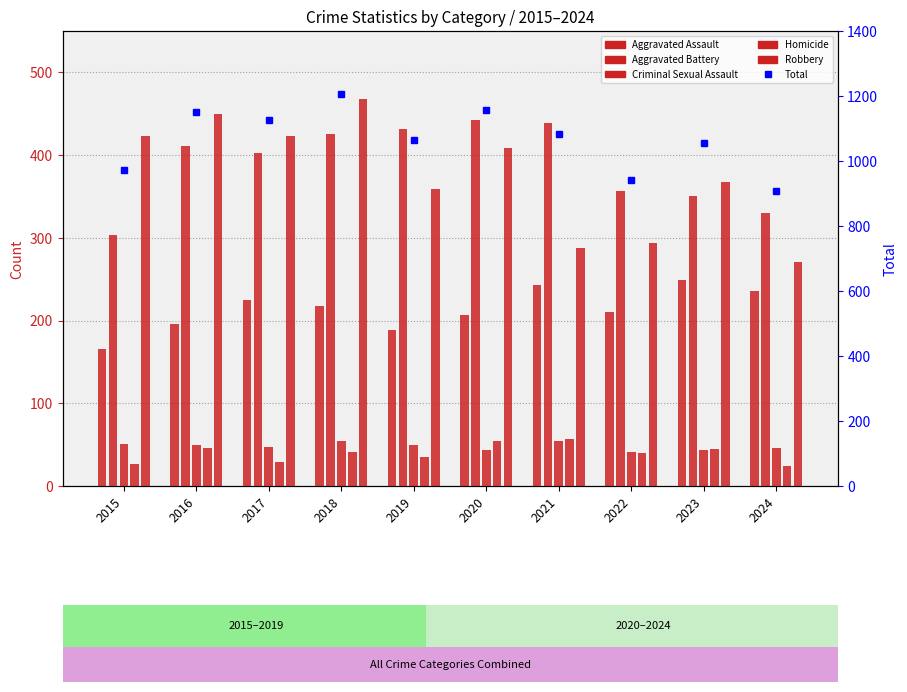

How many data points in Aggravated Assault are above 217?

4